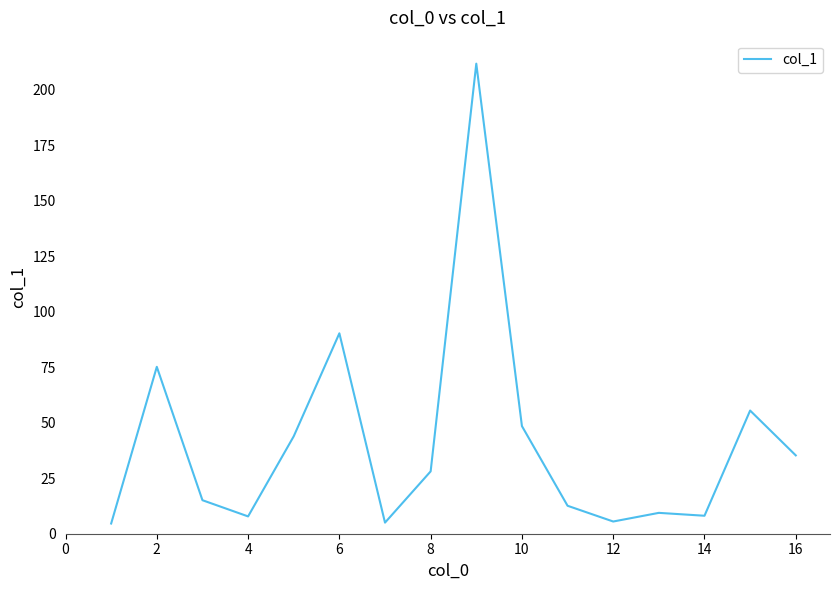

What is the minimum value shown in the chart?

4.6